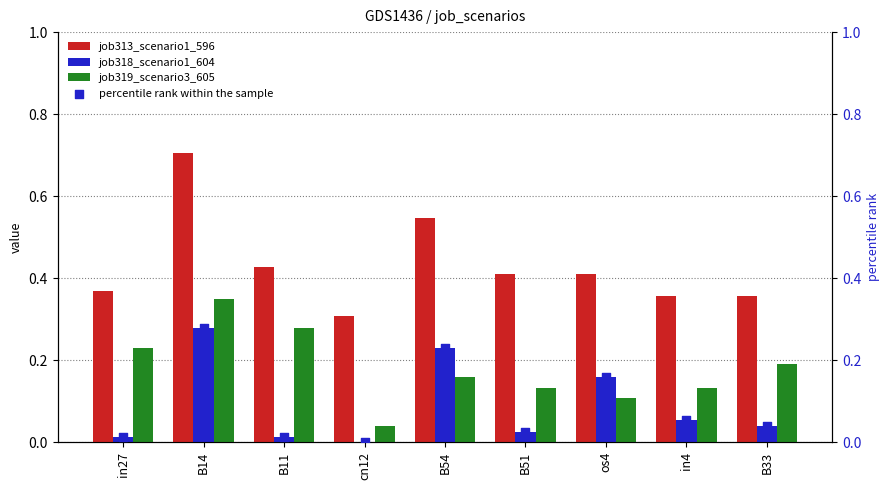

Which series has the largest total across all categories?

job313_scenario1_596